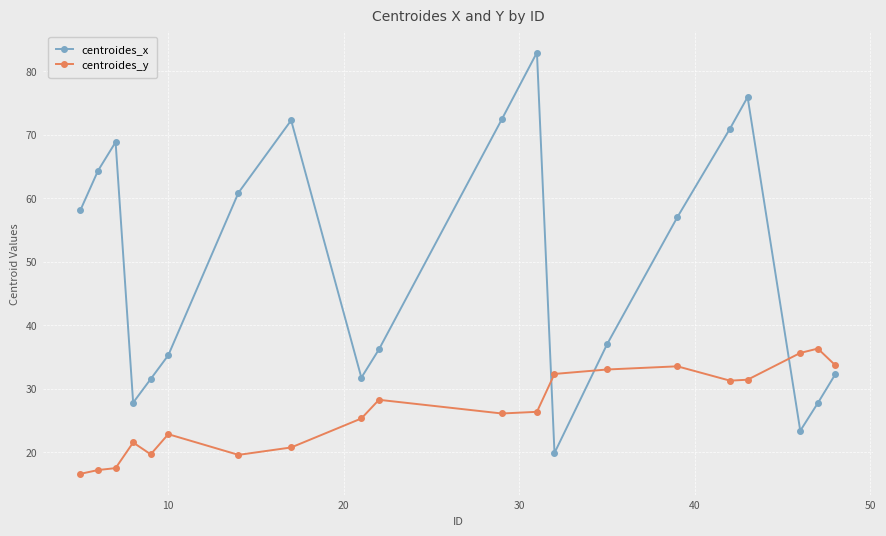

What is the minimum value shown in the chart?

16.6